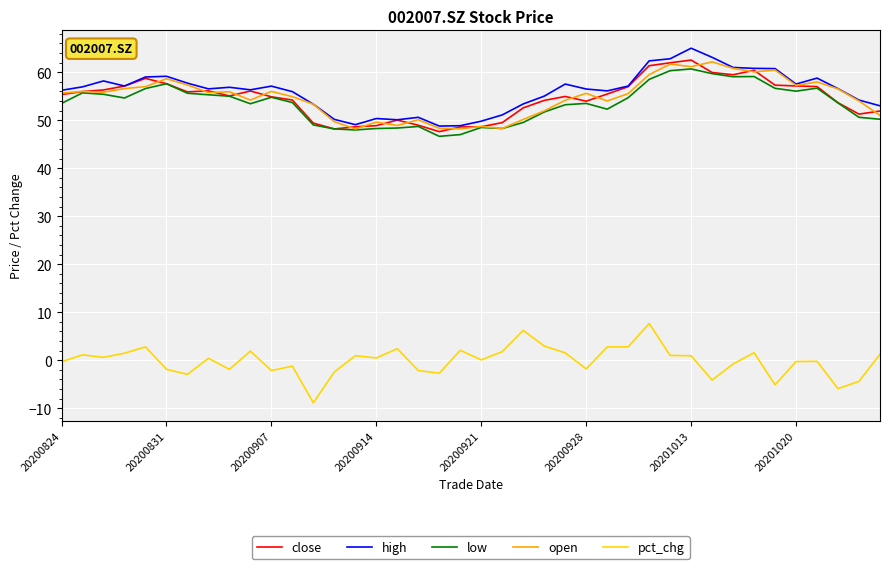

True or false: pct_chg and close intersect in this chart.

False